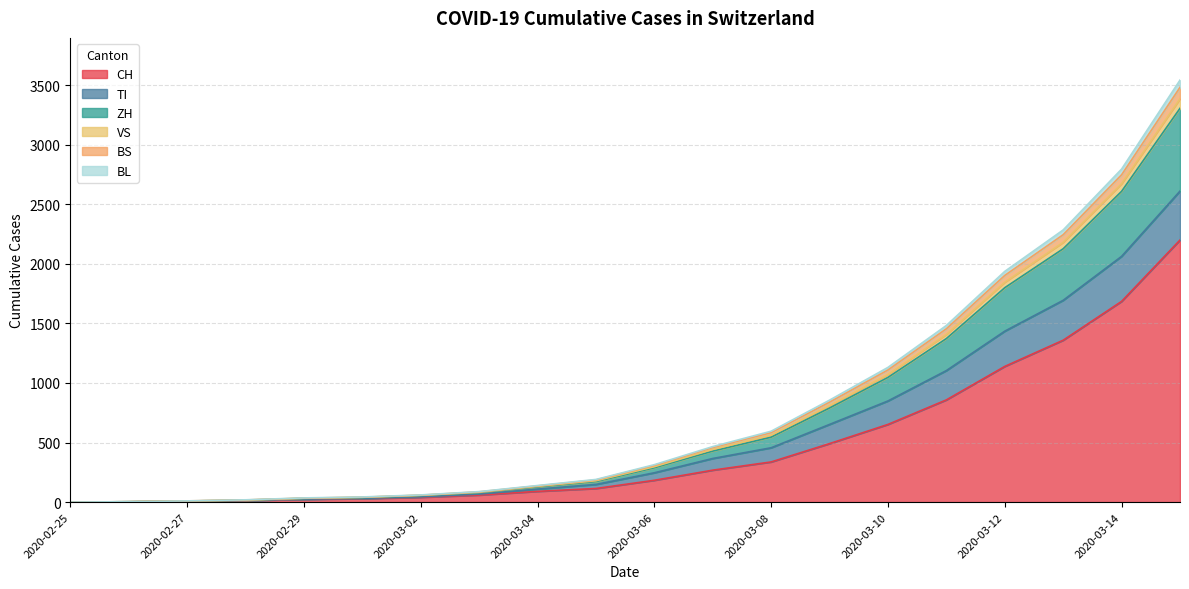

Which has a higher value, 2020-03-05 or 2020-03-01?

2020-03-05